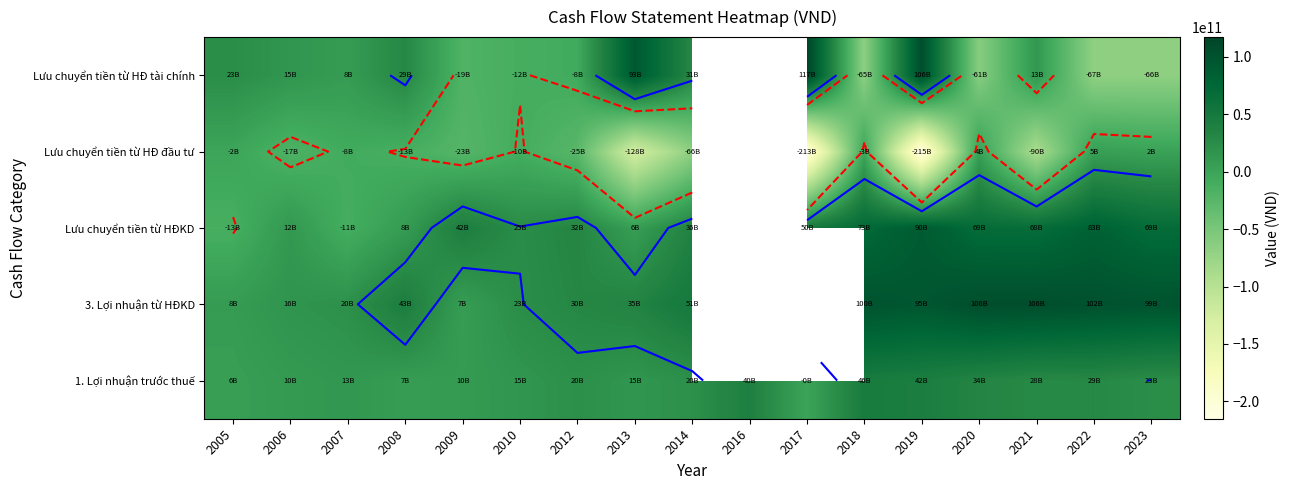

What is the total value across all series at 2008?

75007685736.0